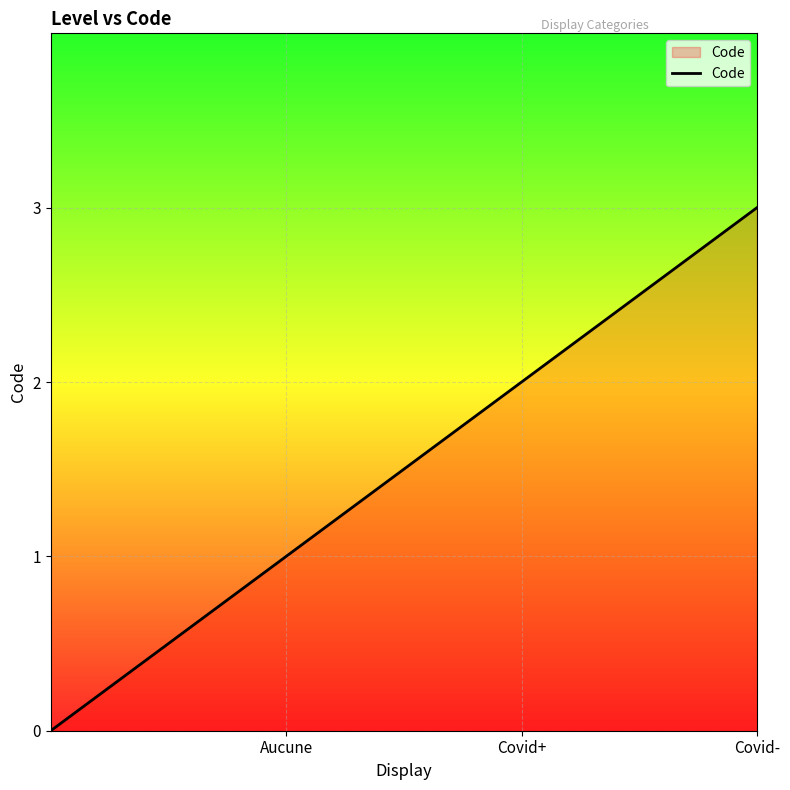

What is the greatest value displayed?

3